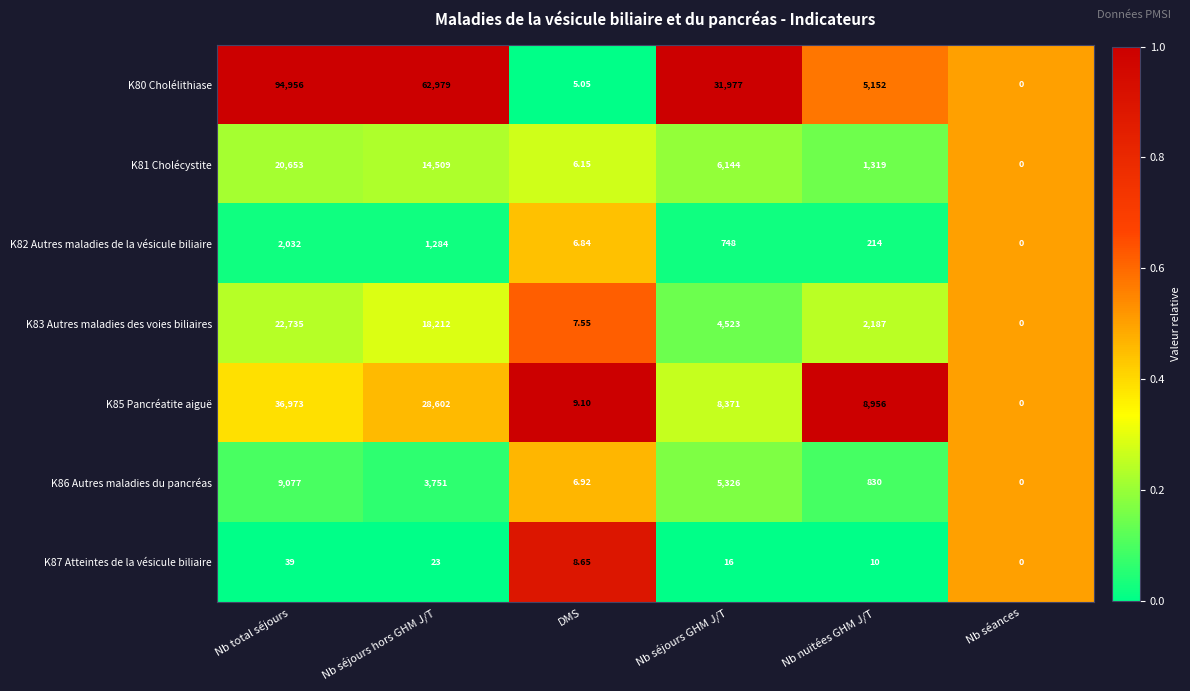

Which category has the lowest value across all series?

Nb séances